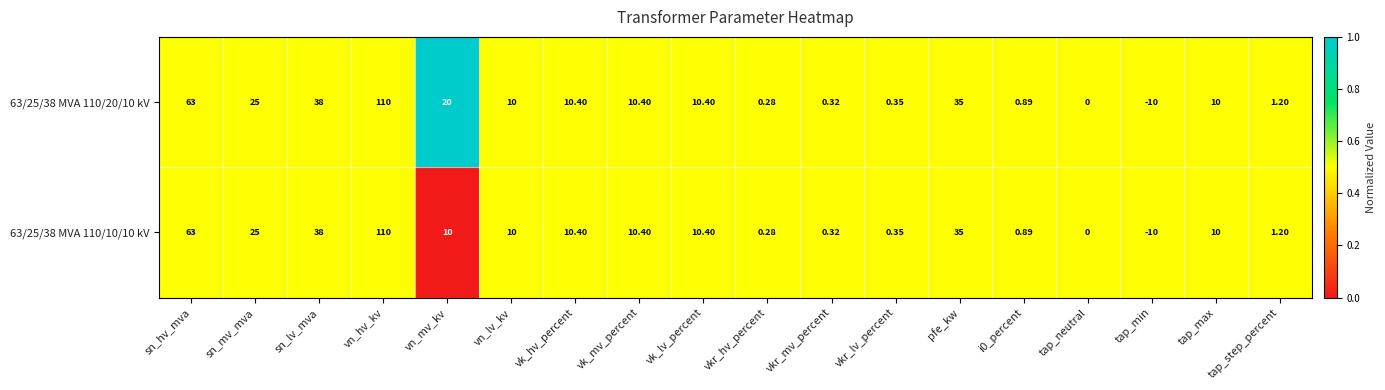

Where does the 63/25/38 MVA 110/10/10 kV series first go above 10?

sn_hv_mva